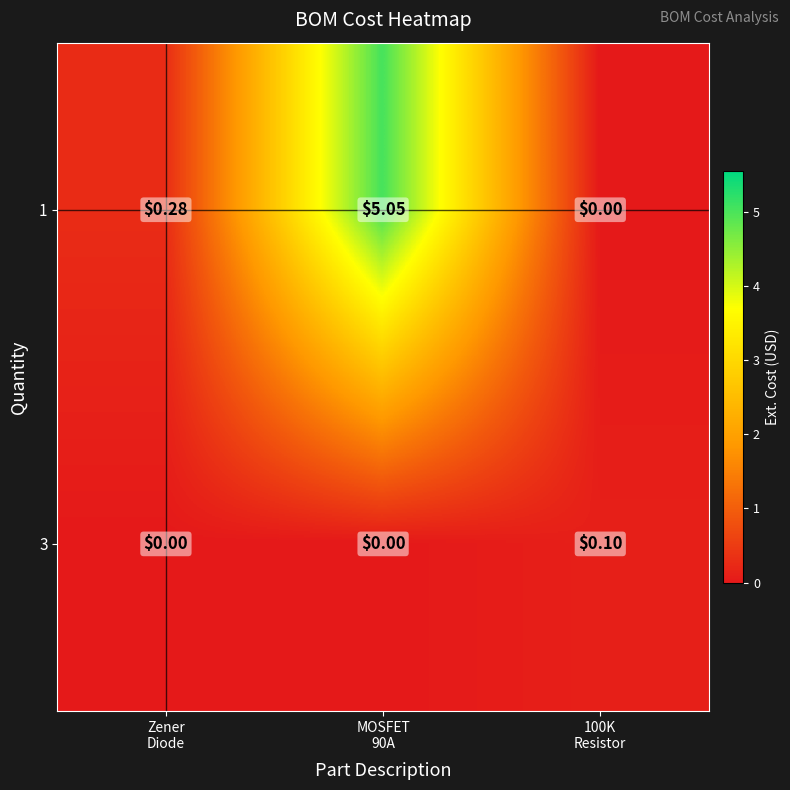

Reading left to right, list all the values displayed in this chart.

row_0: 0.3	5.0	0.0
row_1: 0.0	0.0	0.1